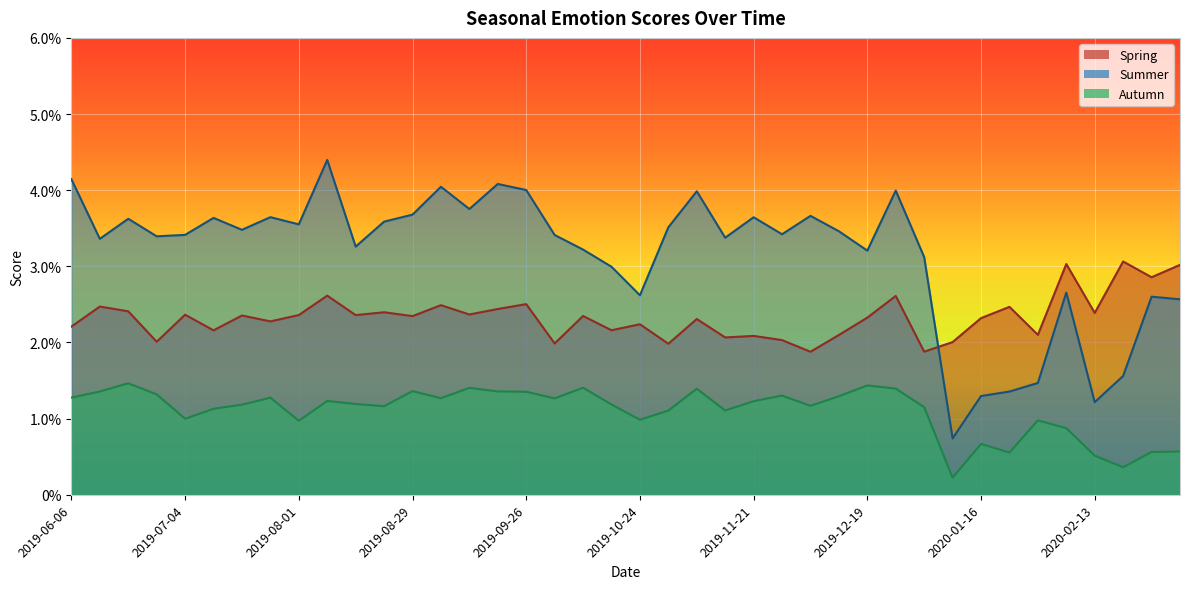

True or false: Autumn has a value of 0.0 at 2019-08-22.

False